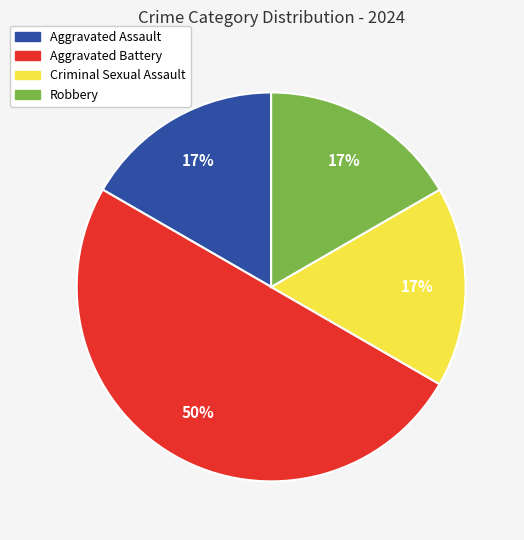

What is the largest slice in the pie chart?

Aggravated Battery